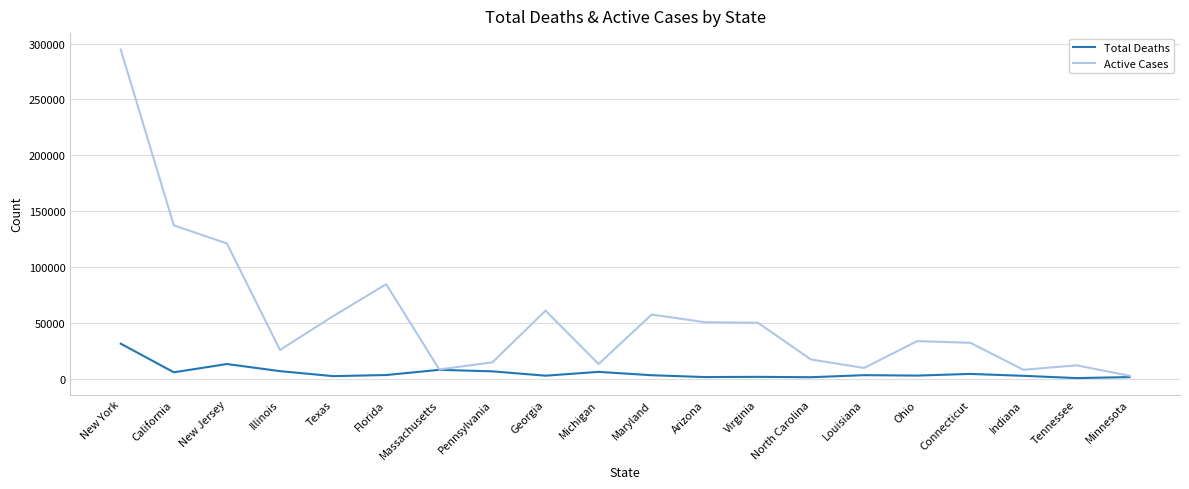

What is the difference between the second highest and second lowest values in the Total Deaths series?

11811